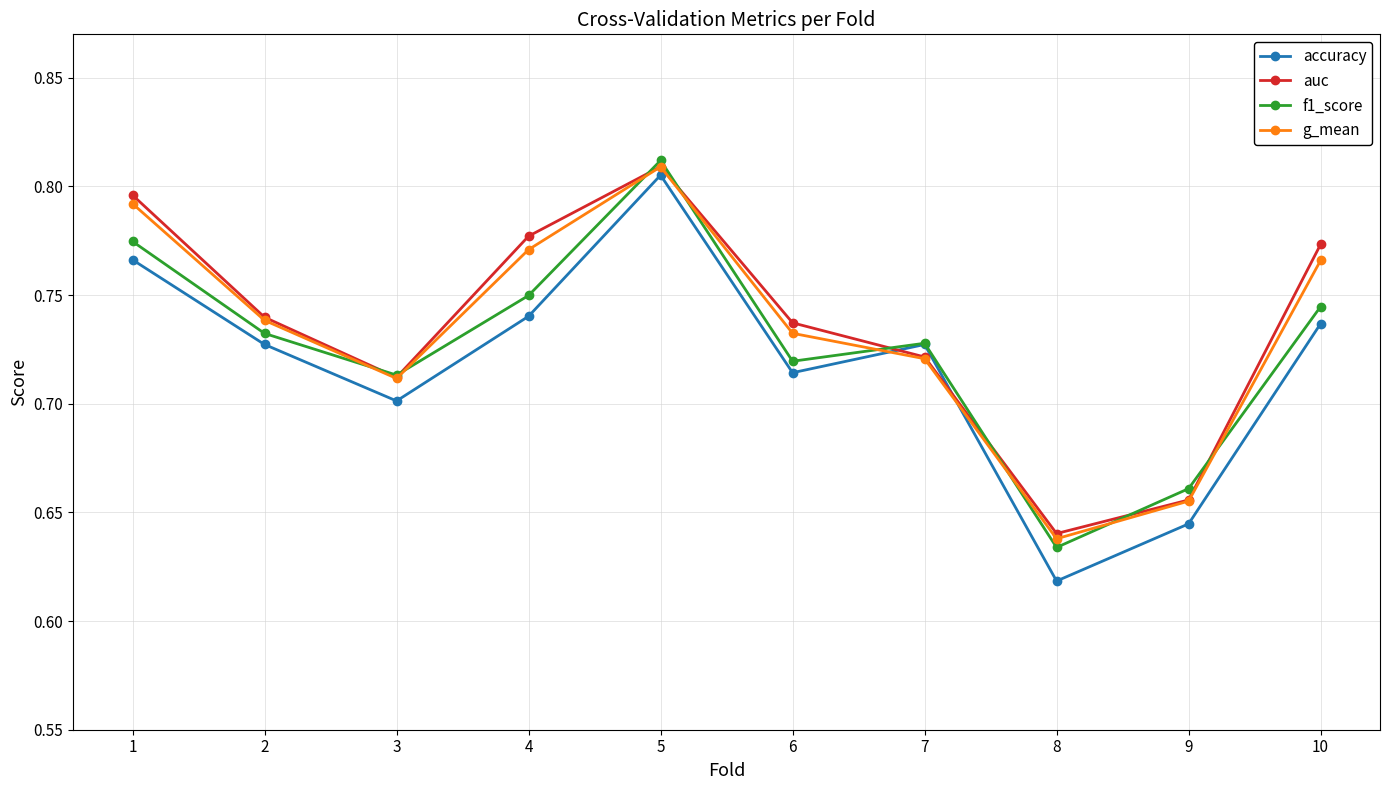

Which series has the largest range (max minus min)?

accuracy